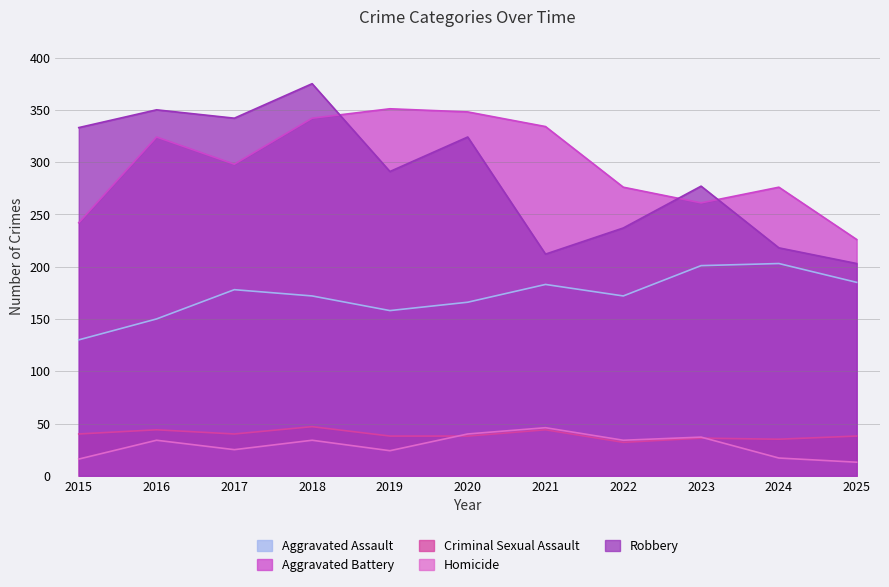

How many lines are shown in the chart?

5